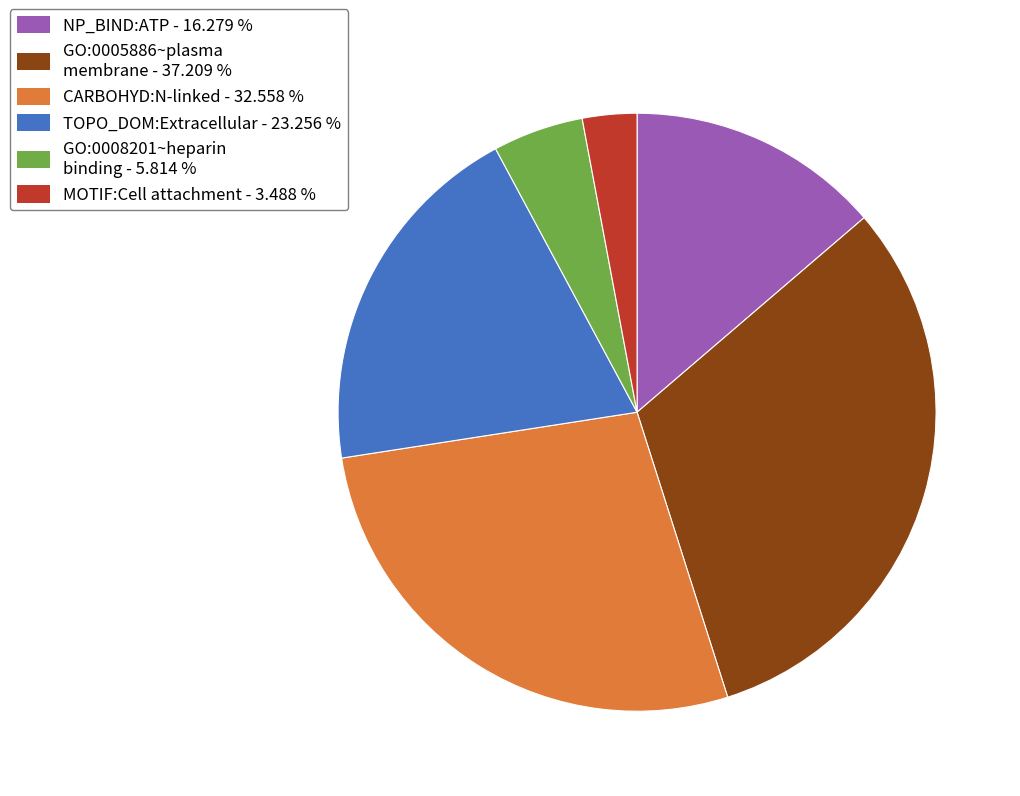

Does any single category account for the majority?

No